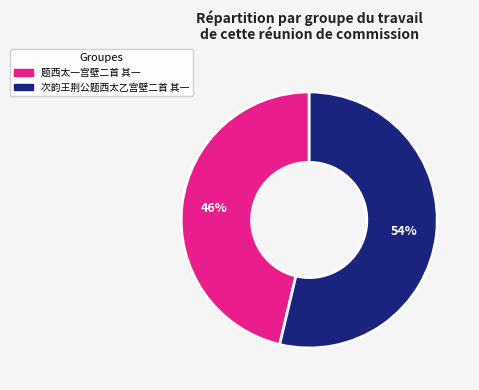

Which slice is the smallest?

题西太一宫壁二首 其一